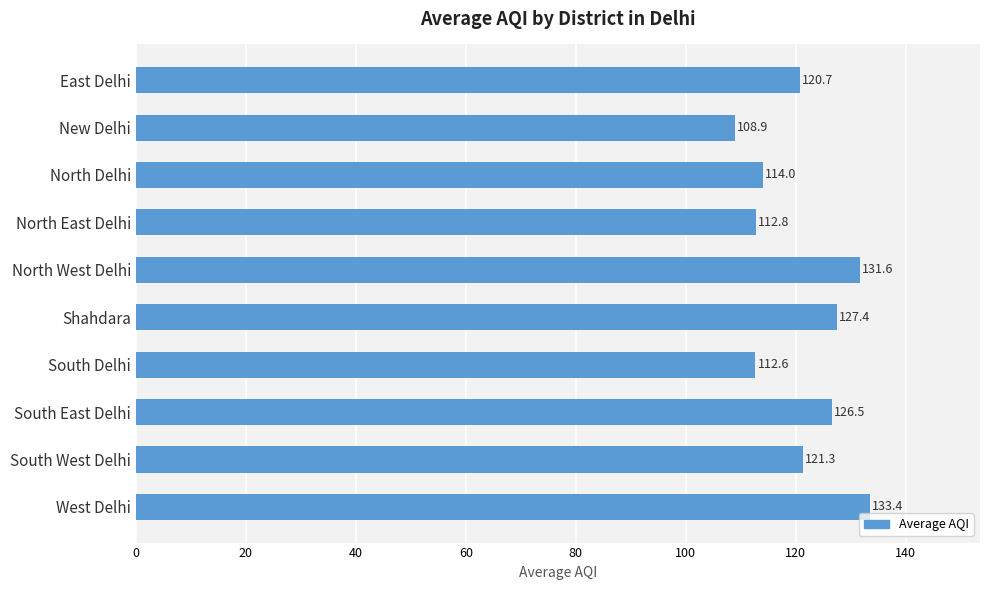

The value at East Delhi is 26.1. True or false?

False